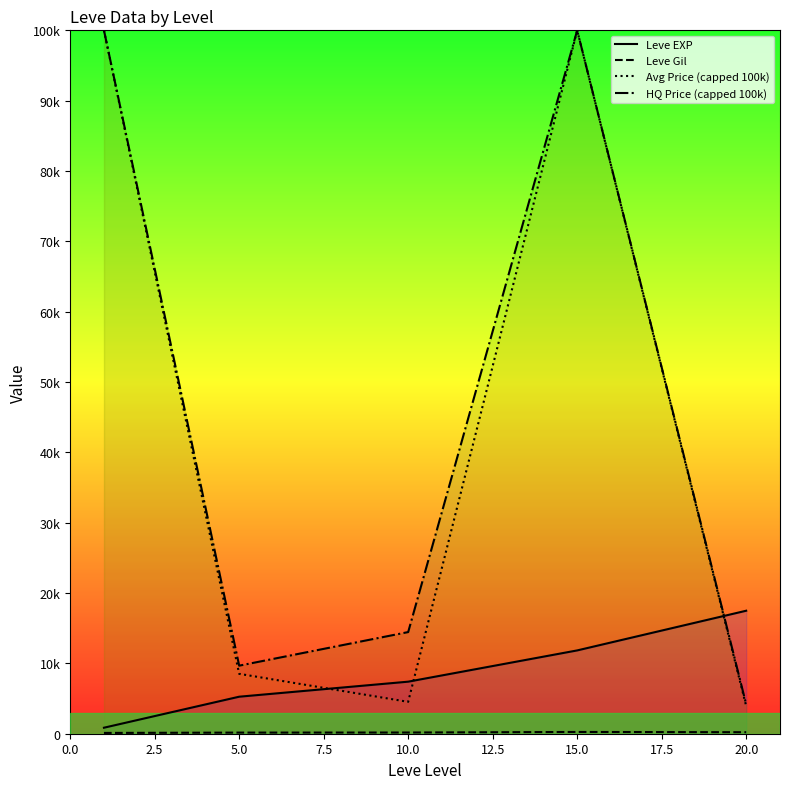

What is the average value of the Avg Price (capped 100k) series?

43393.3